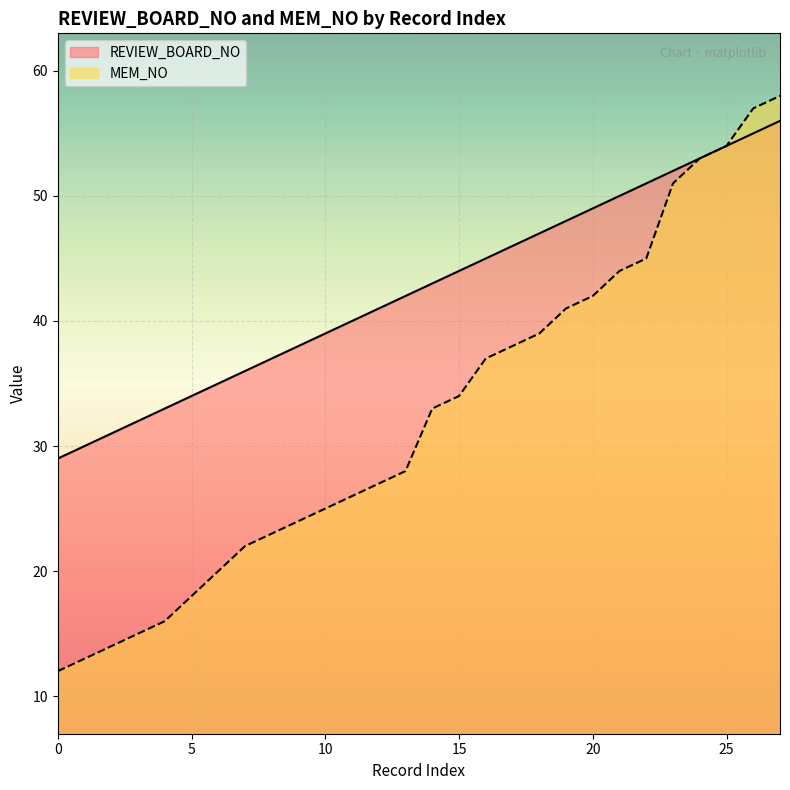

The value of MEM_NO at 0 is 17. True or false?

False